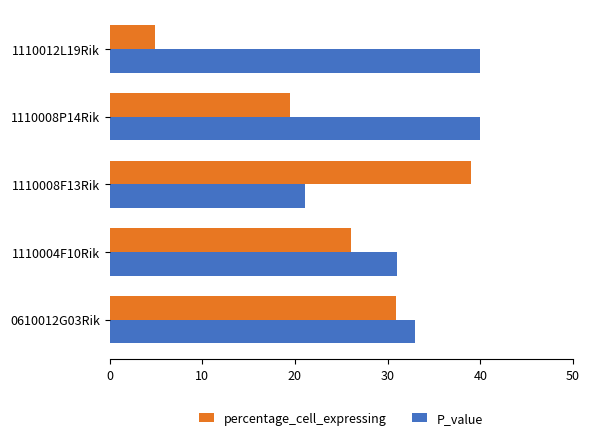

At how many categories does at least one series exceed 25?

5